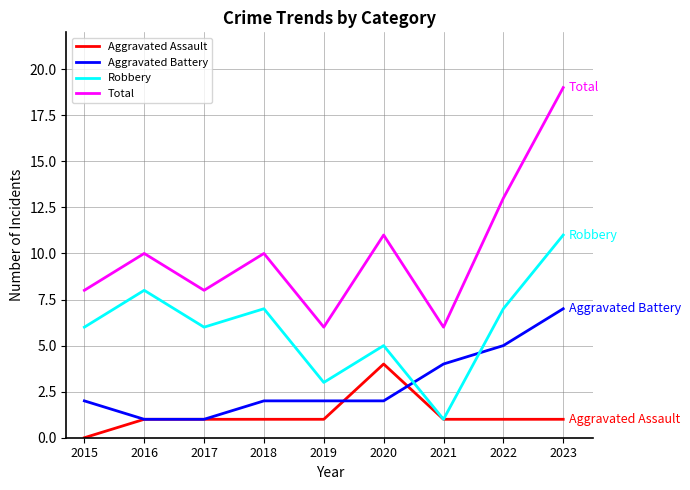

What is the sum of the Total values at 2020 and 2019?

17